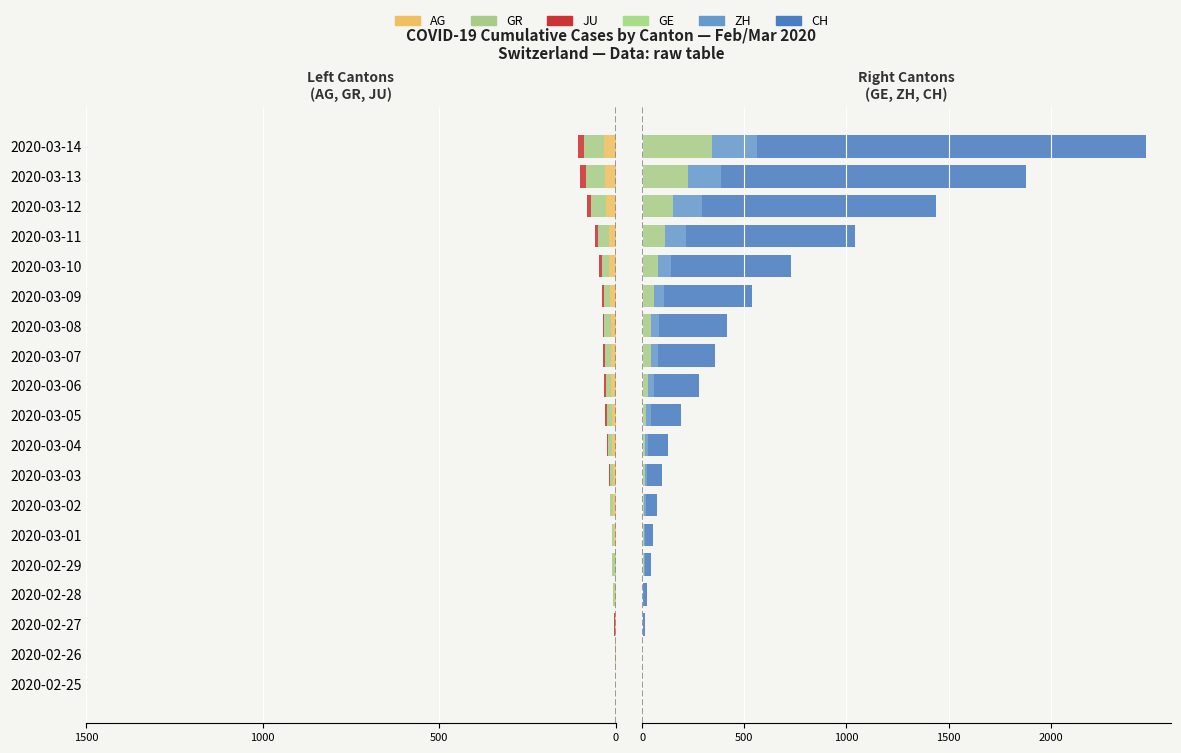

What is the minimum value for AG?

-33